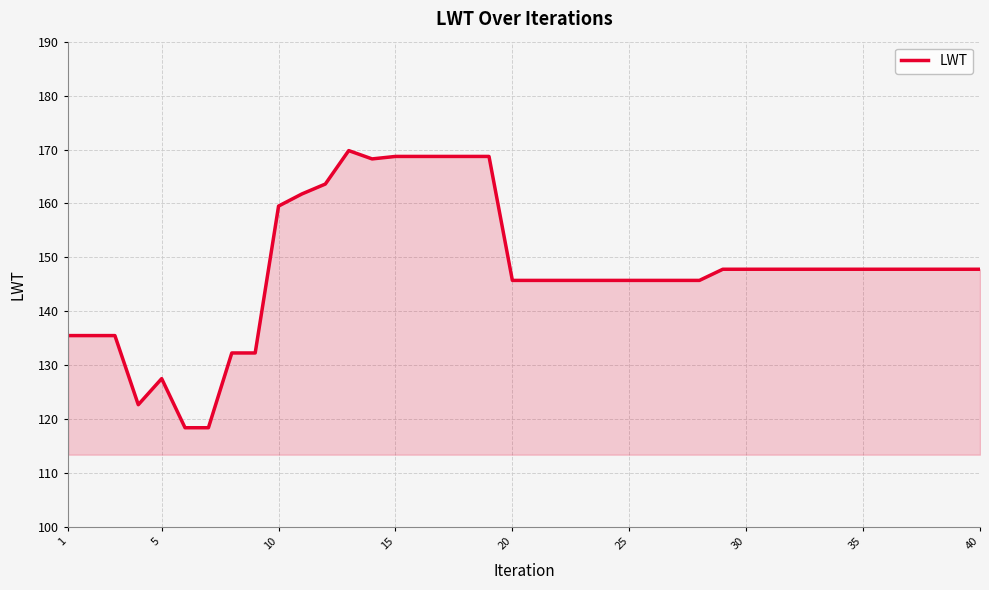

What is the average value?

147.7